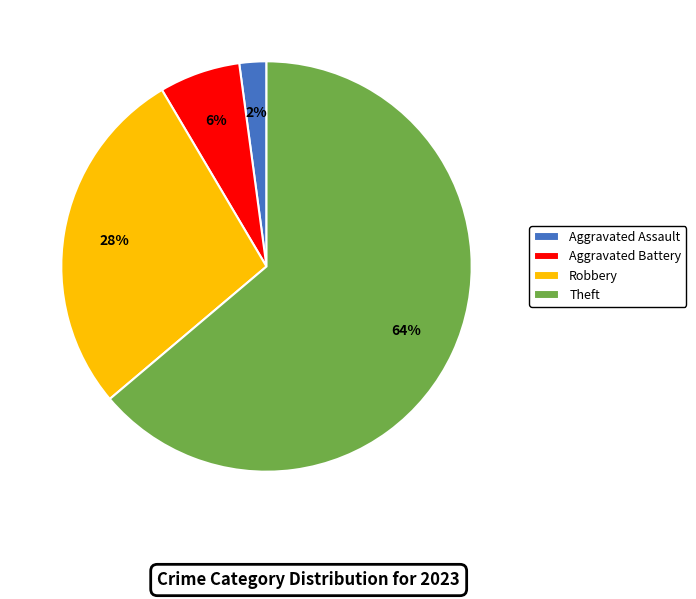

Is it true that Robbery is 19% of the pie?

False